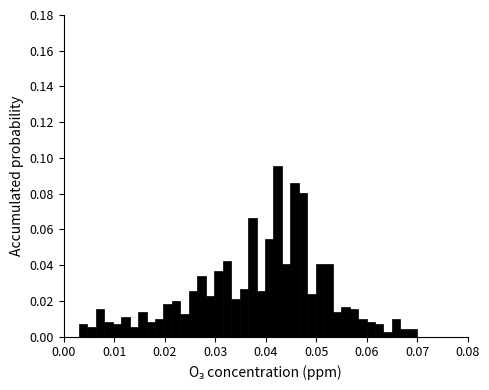

Read against the x-axis, roughly where is the centre of the tallest bar?

0.042